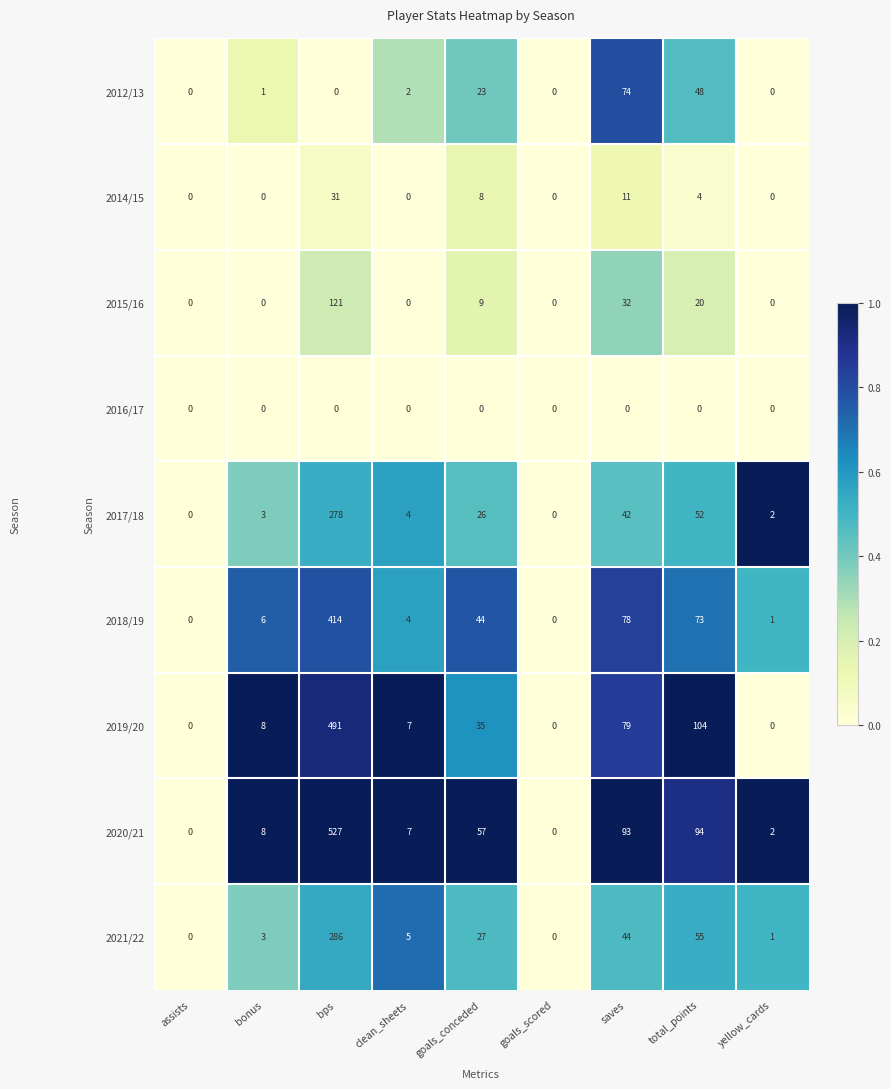

Which series has the largest range (max minus min)?

2020/21